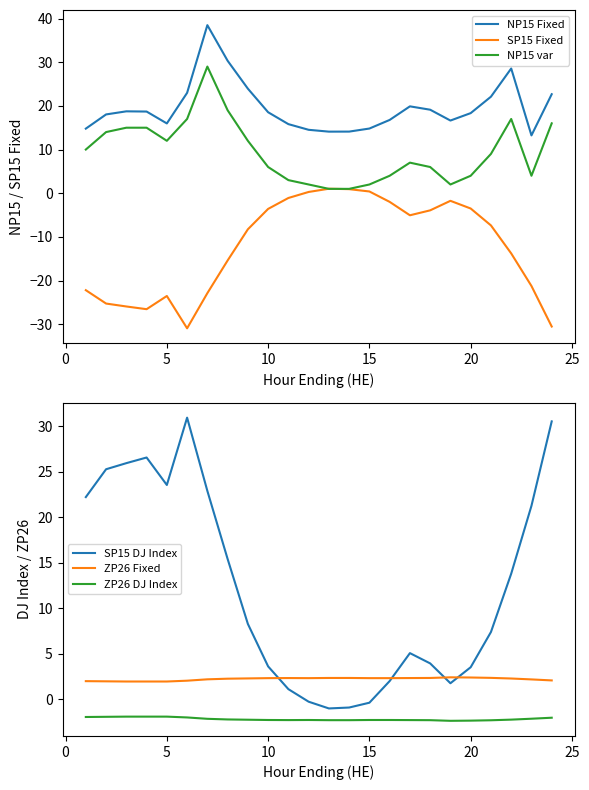

The NP15 Fixed series shows 25.6 at 10. True or false?

False